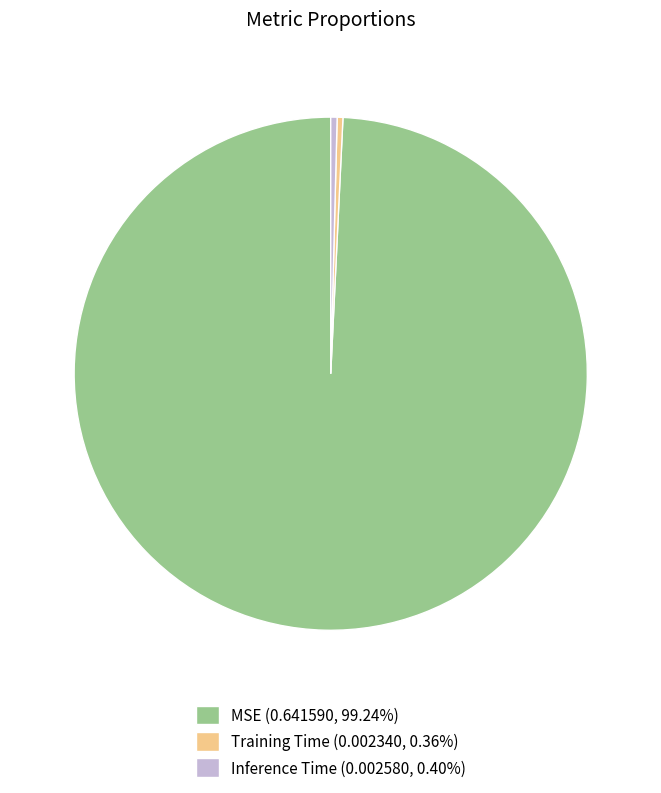

Do Training Time (0.002340, 0.36%) and MSE (0.641590, 99.24%) together represent more than half of the pie?

Yes